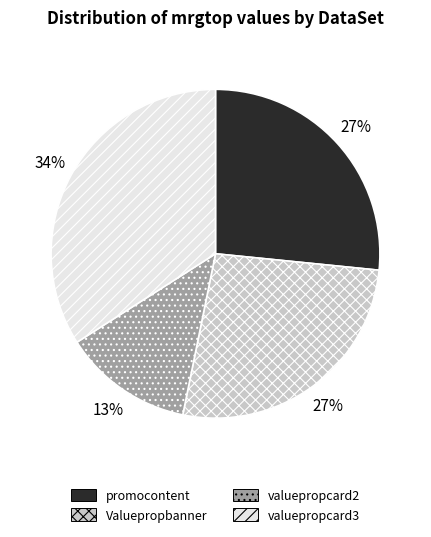

Which has a higher value, valuepropcard3 or promocontent?

valuepropcard3